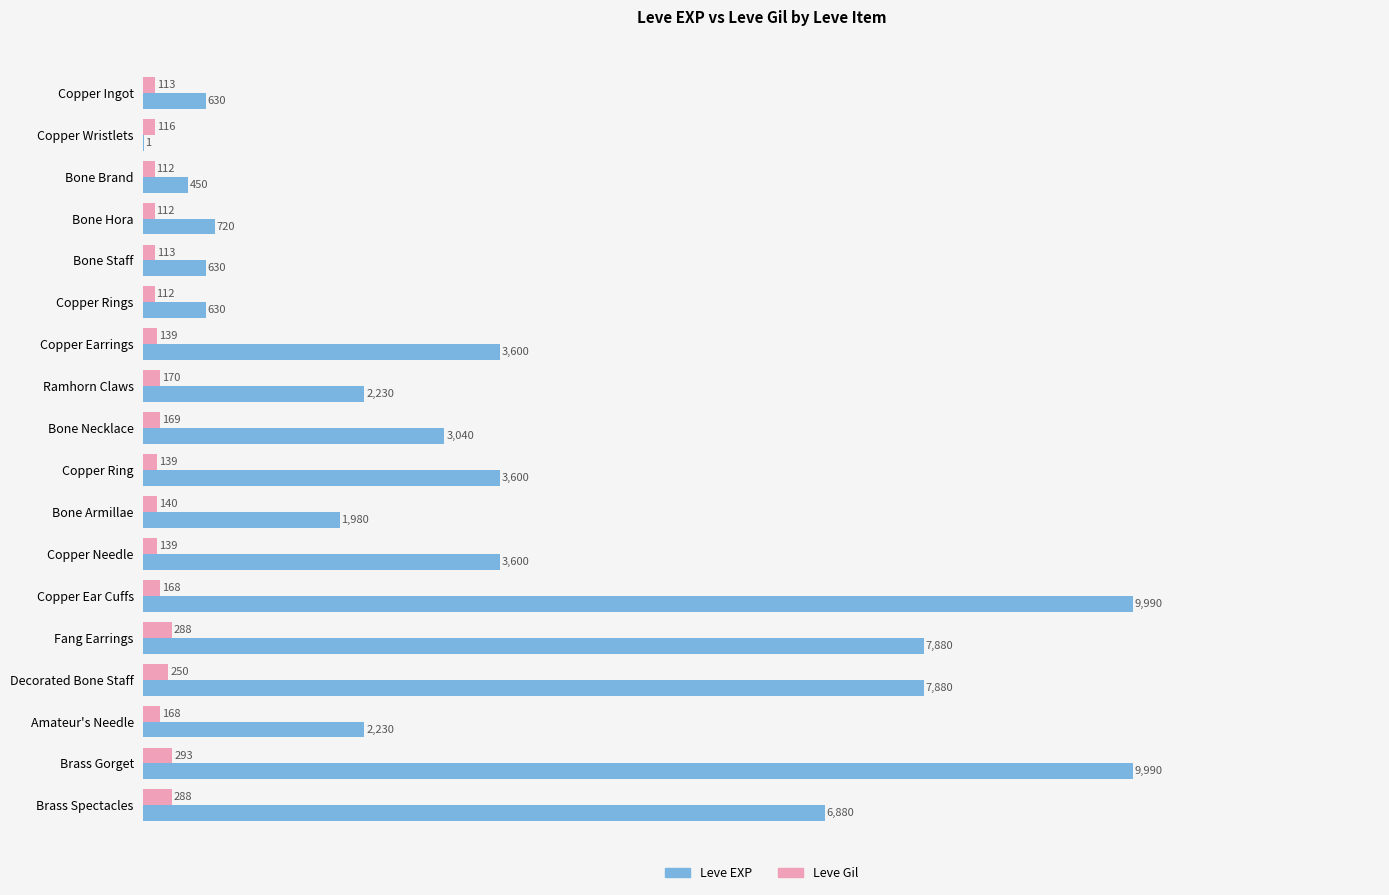

Between Copper Rings and Brass Spectacles, which series saw the biggest shift?

Leve EXP